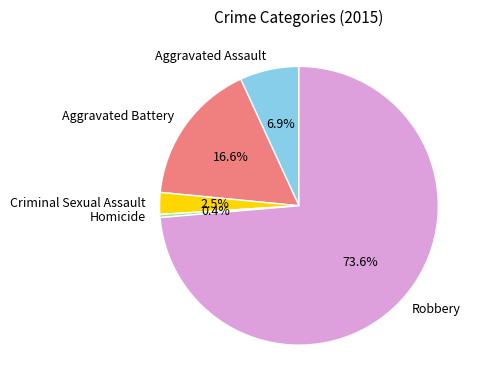

Between Homicide and Aggravated Battery, which is larger?

Aggravated Battery